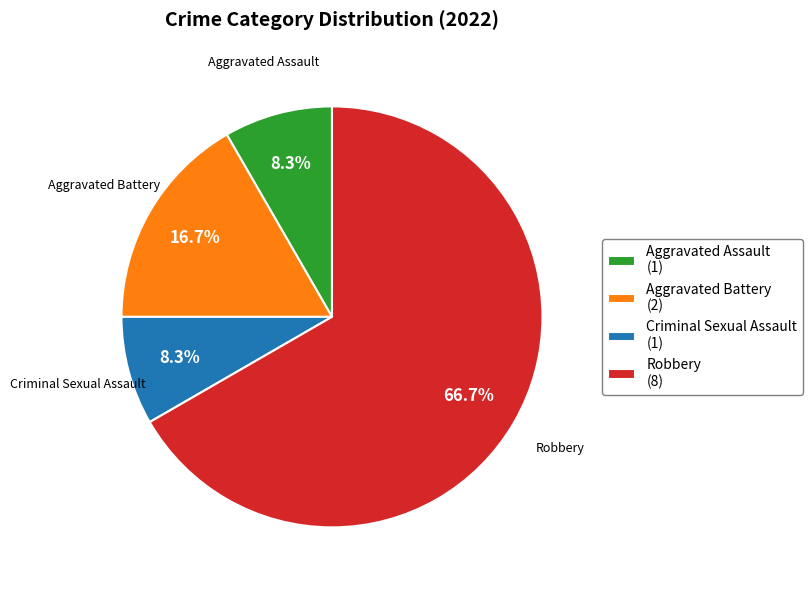

True or false: Aggravated Battery accounts for 17% of the total.

True